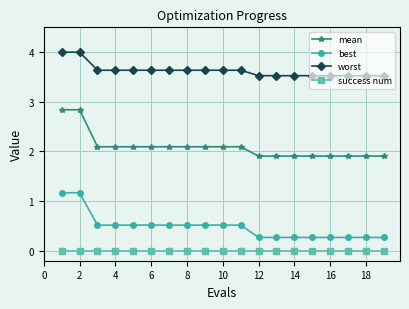

What is the sum of all mean values?

39.8